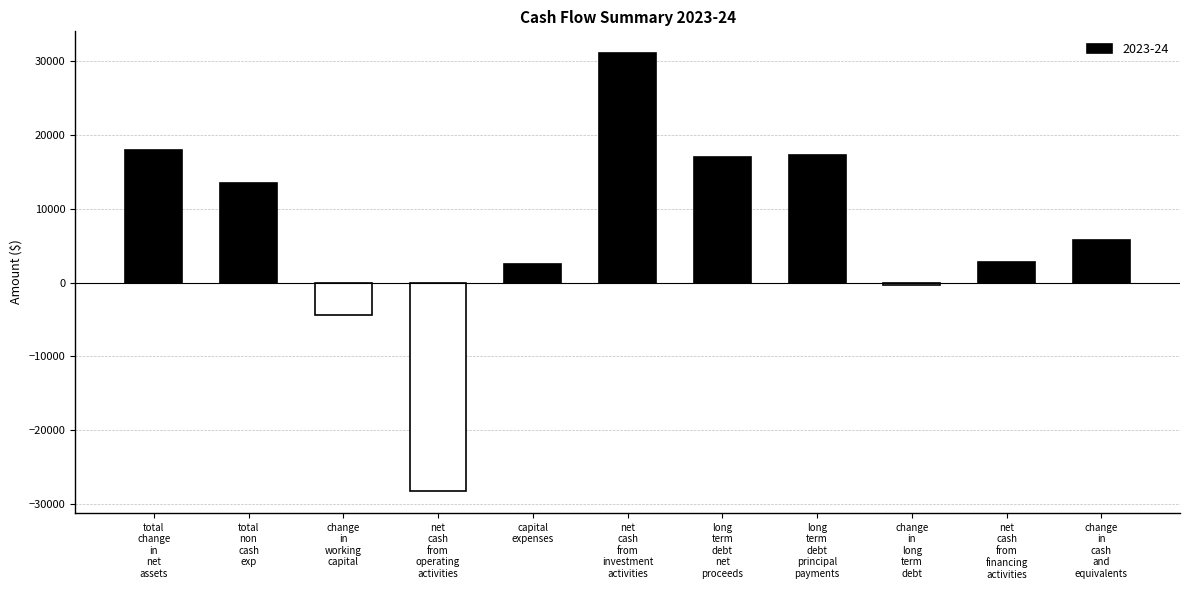

What is the average value?

6829